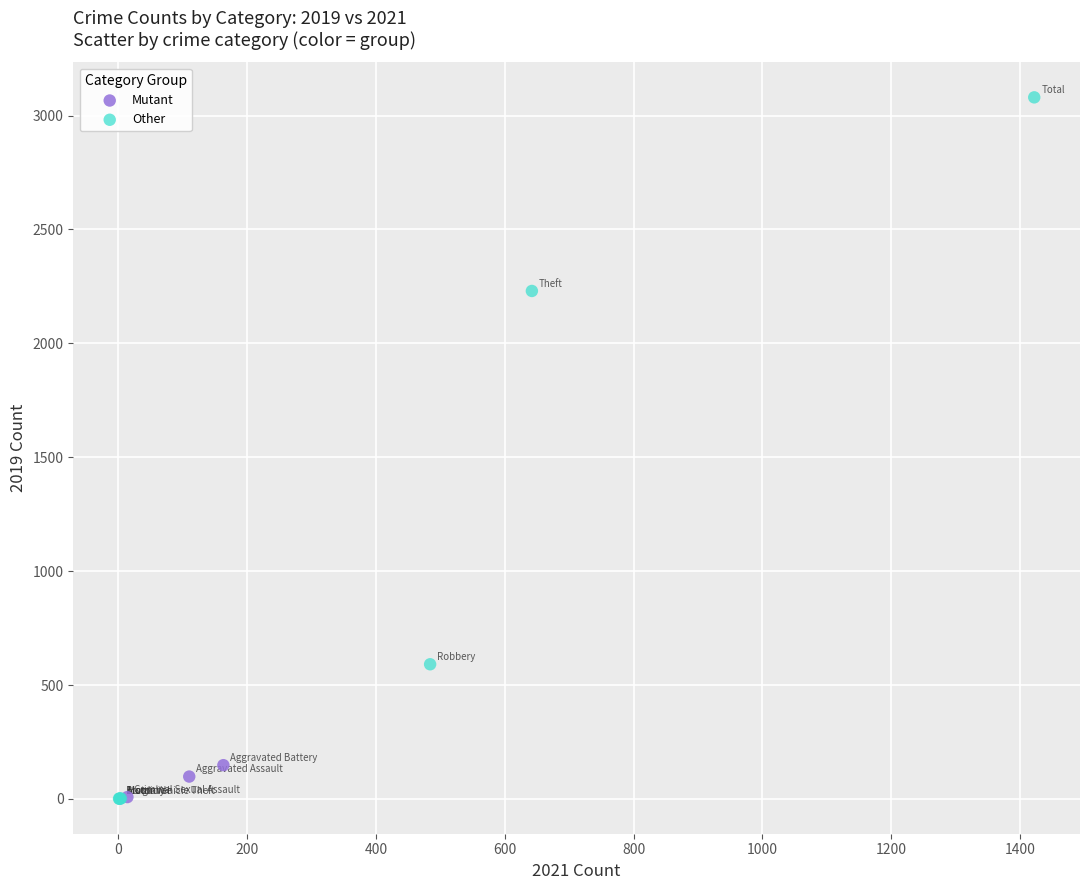

Which series has the largest Y range (max minus min)?

Other